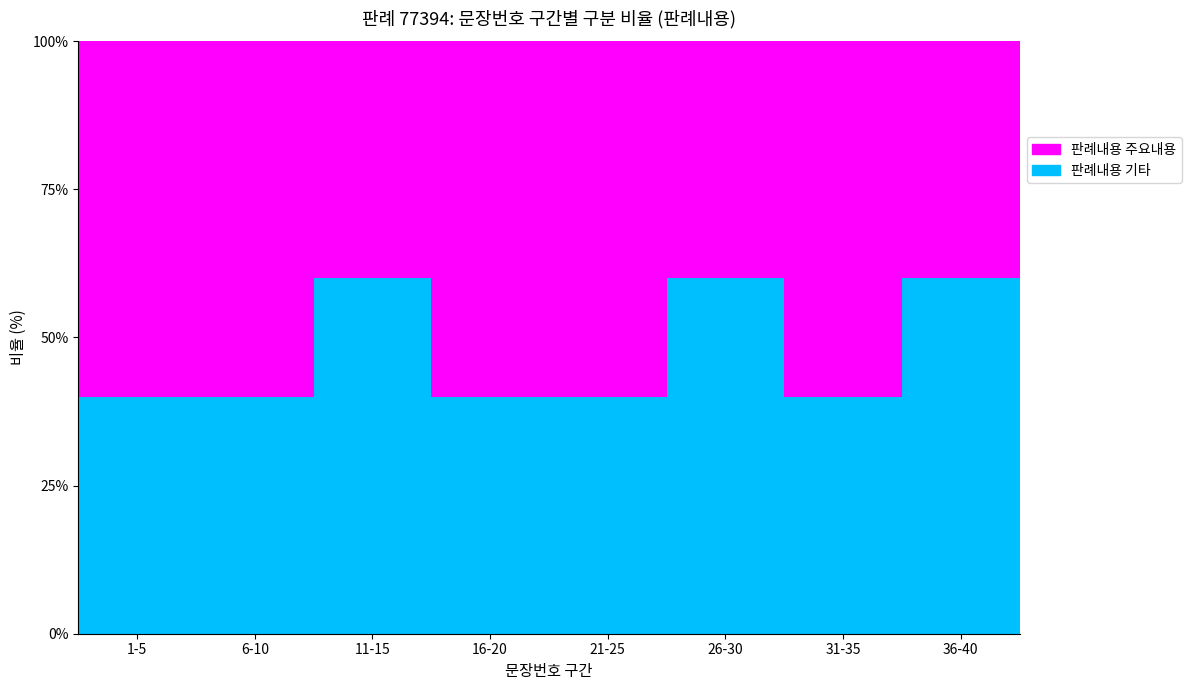

True or false: the data has more than 2 interior local peaks.

False